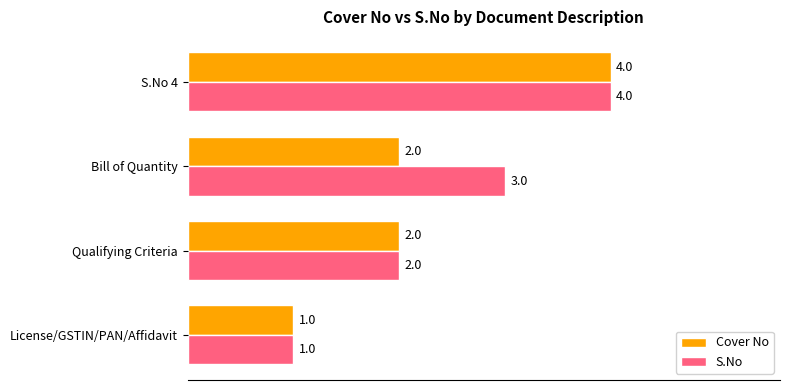

What is the sum of all Cover No values?

9